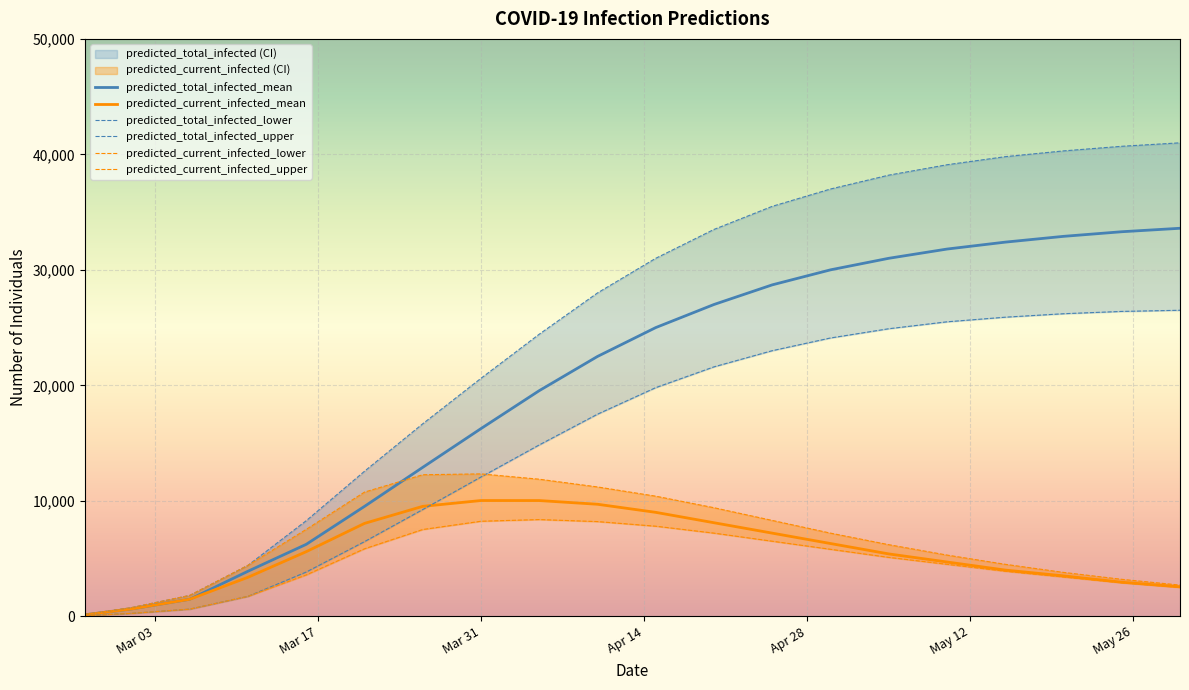

True or false: predicted_total_infected_upper has more than 1 interior local peaks.

False